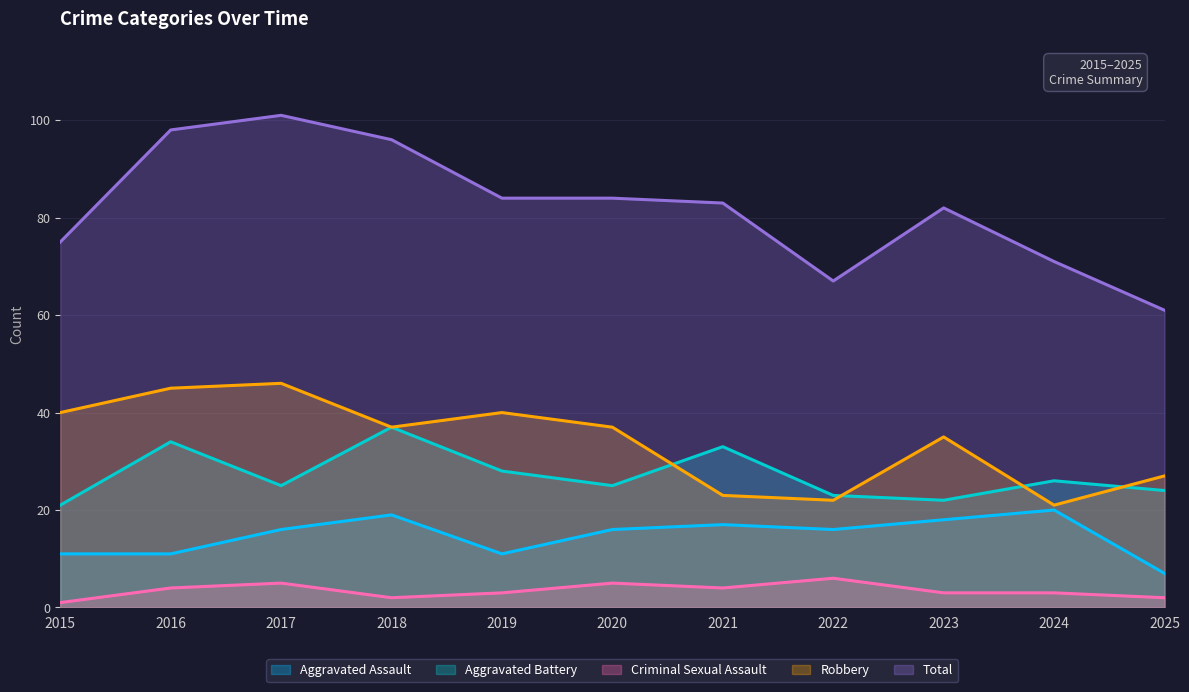

True or false: Aggravated Battery and Criminal Sexual Assault intersect in this chart.

False